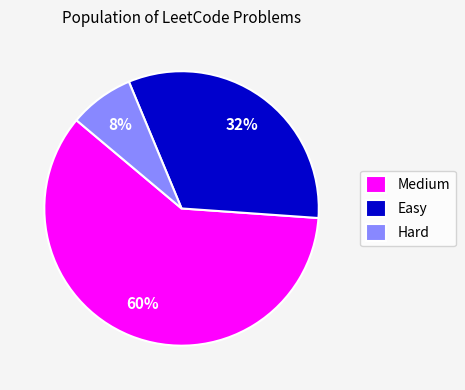

Is it true that Easy is 32% of the pie?

True